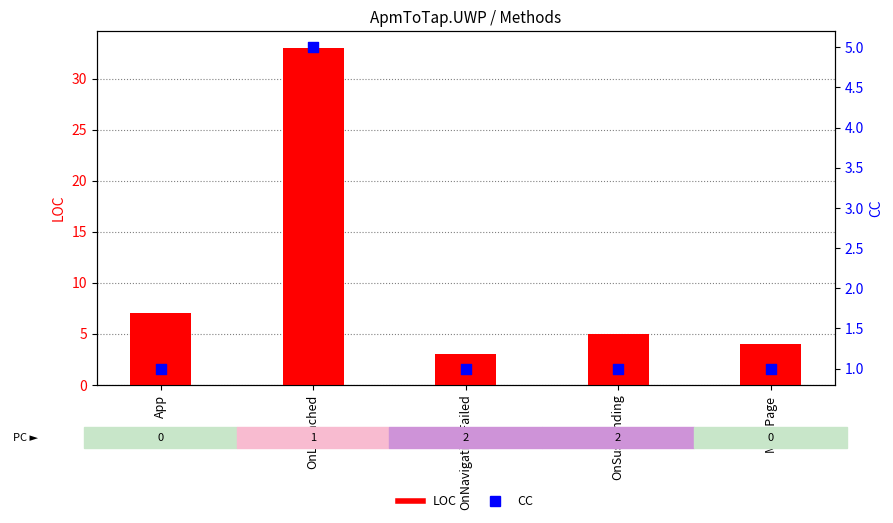

Which series contains the highest Y value?

LOC